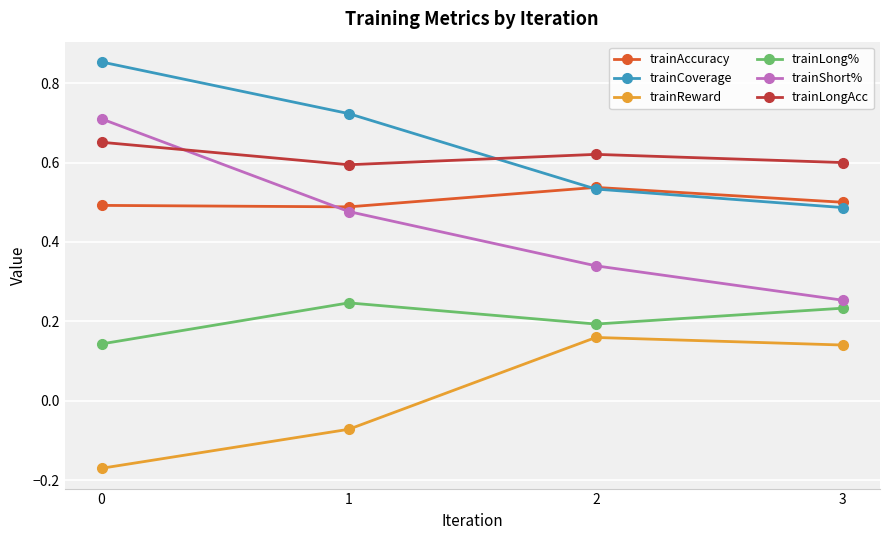

List the labels in order of trainCoverage value, smallest first.

3, 2, 1, 0